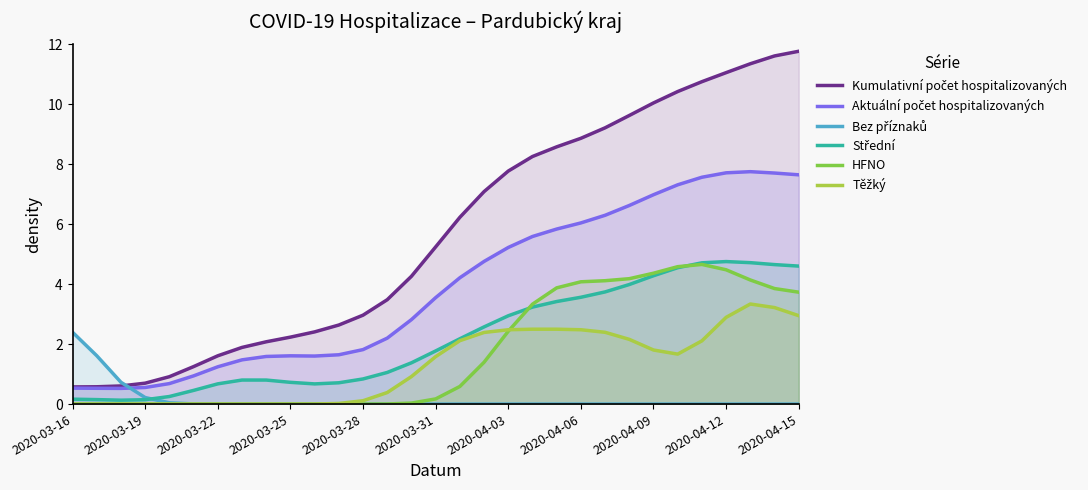

The value of HFNO at 2020-04-12 is 4.5. True or false?

True